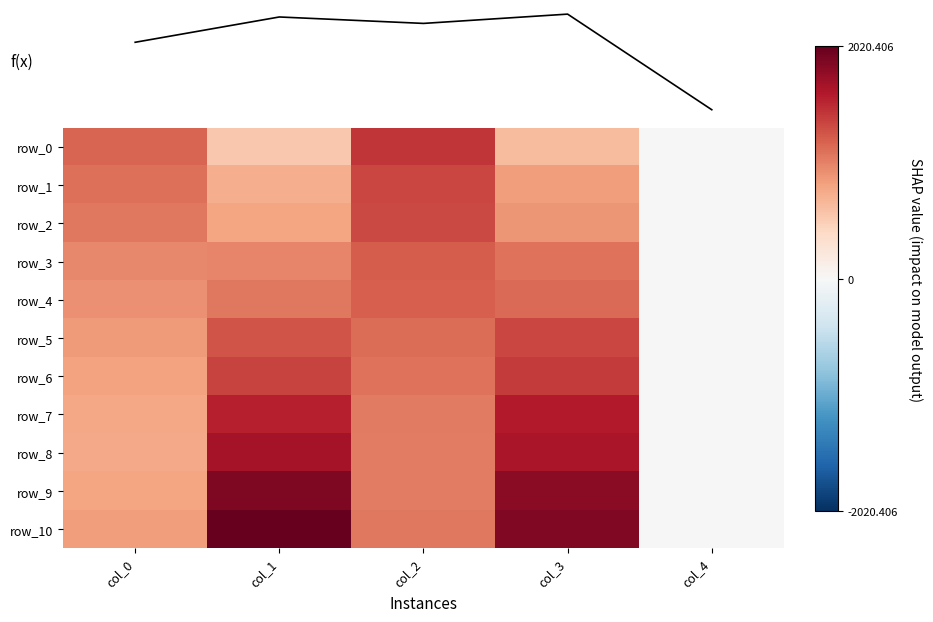

The row_6 series shows 1406.8 at col_3. True or false?

True